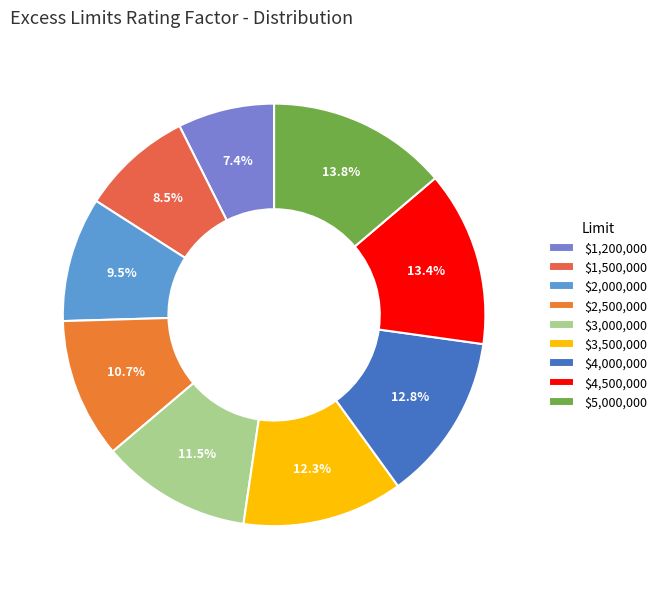

To the nearest percent, what is the difference between the $4,000,000 and $4,500,000 slice percentages?

1%